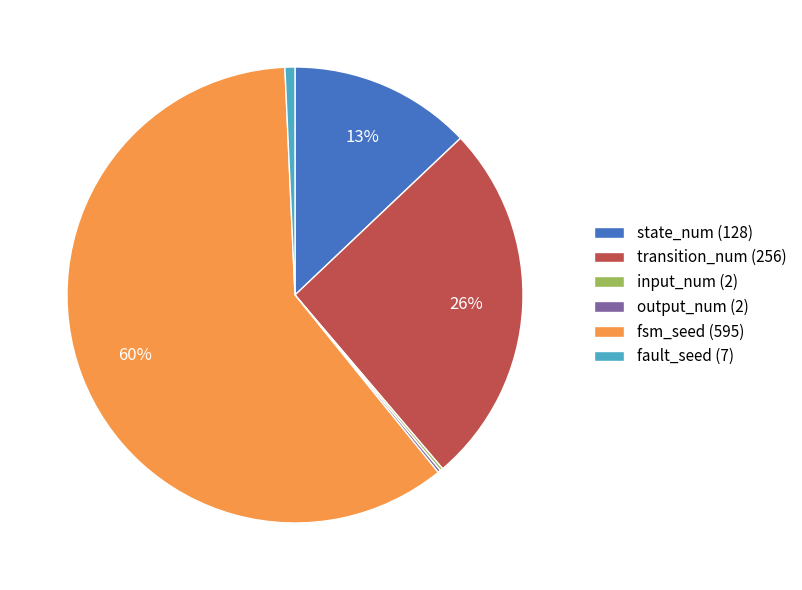

What is the ratio of the value at transition_num (256) to the value at fsm_seed (595)?

0.4